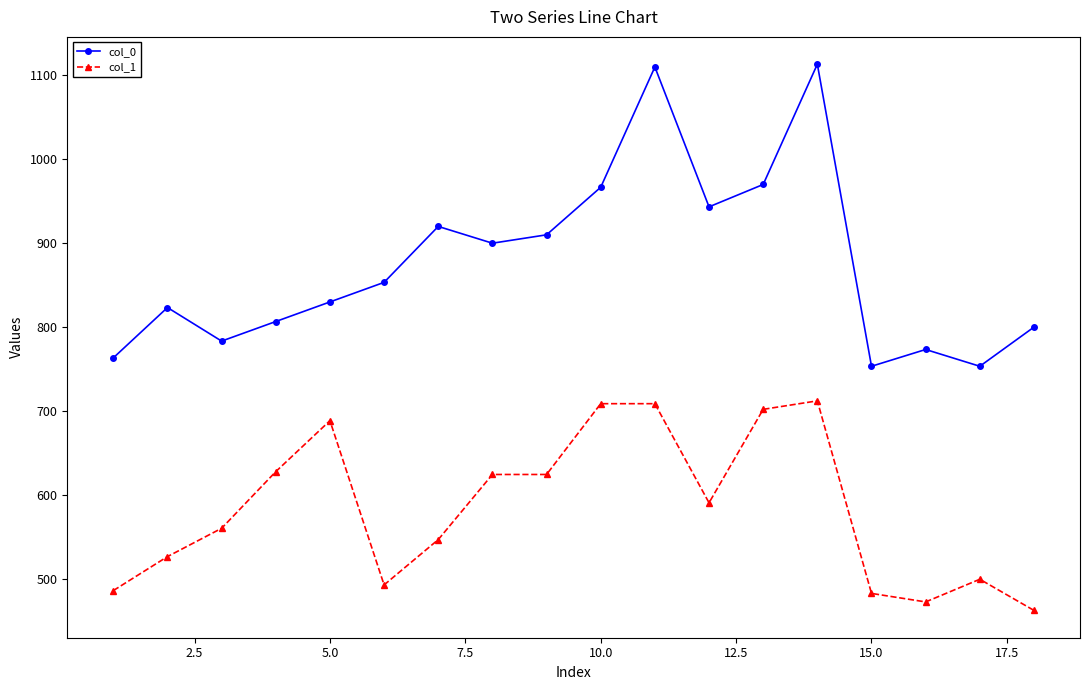

List the series in order of their overall mean, lowest first.

col_1, col_0